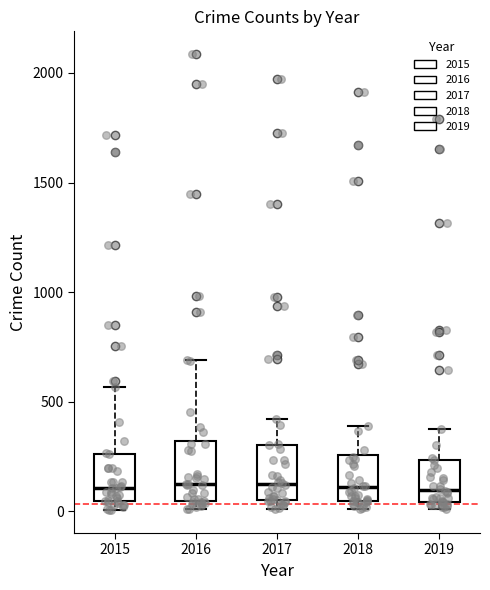

Reading left to right, read every box against the y-axis: the position of its median line, the range the box covers, and the ends of its whiskers. The values are not printed on the chart, so give them approximately, as read against the axis.

2015: median 100, box 50 to 250, whiskers 0 to 550
2016: median 150, box 50 to 300, whiskers 0 to 700
2017: median 100, box 50 to 300, whiskers 0 to 400
2018: median 100, box 50 to 250, whiskers 0 to 400
2019: median 100, box 50 to 250, whiskers 0 to 400